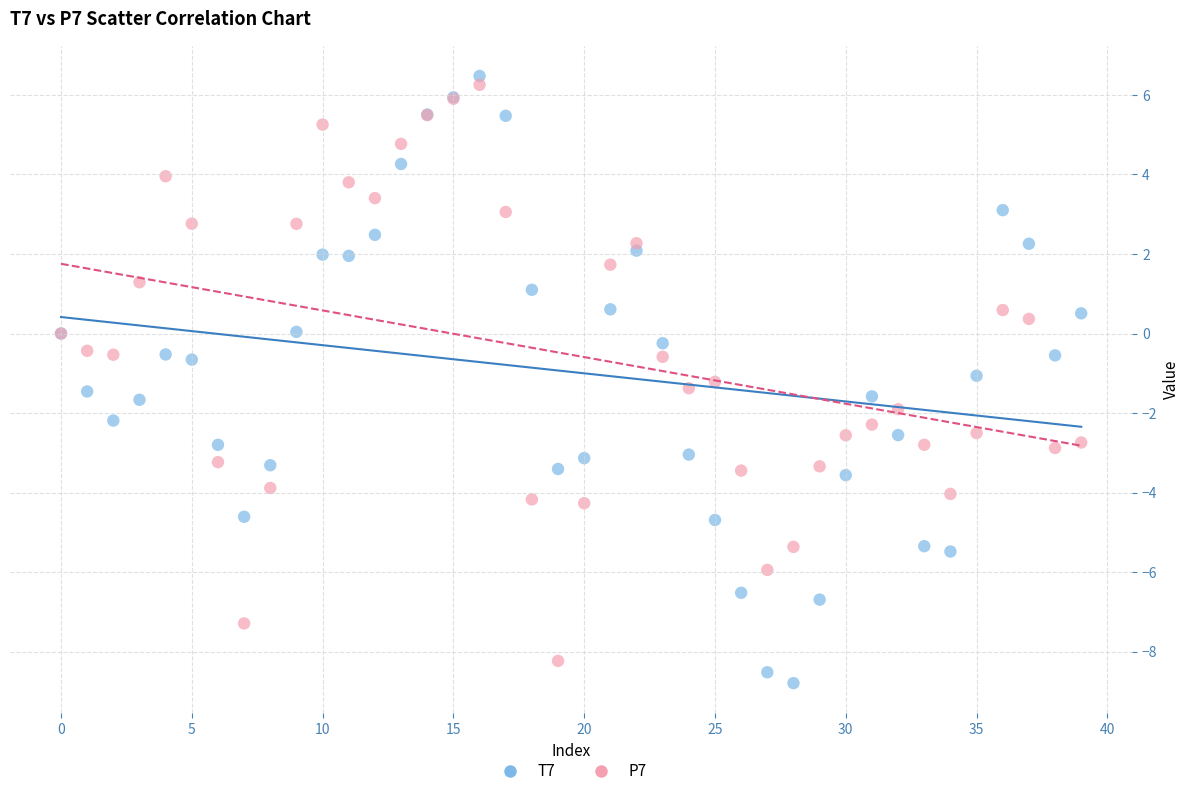

Which series has the widest spread of Y values?

T7